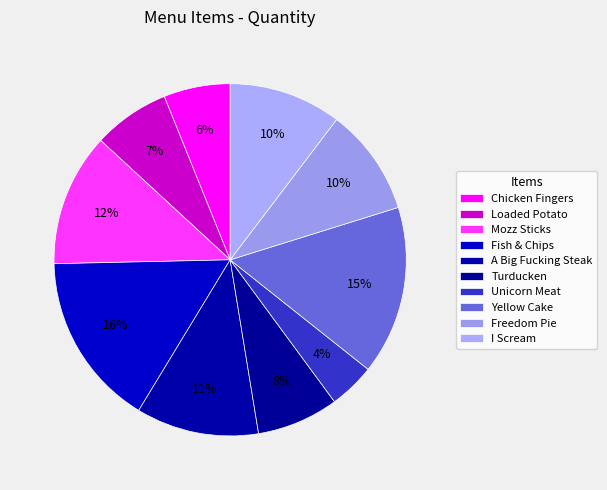

Which category has the smallest portion of the pie?

Unicorn Meat